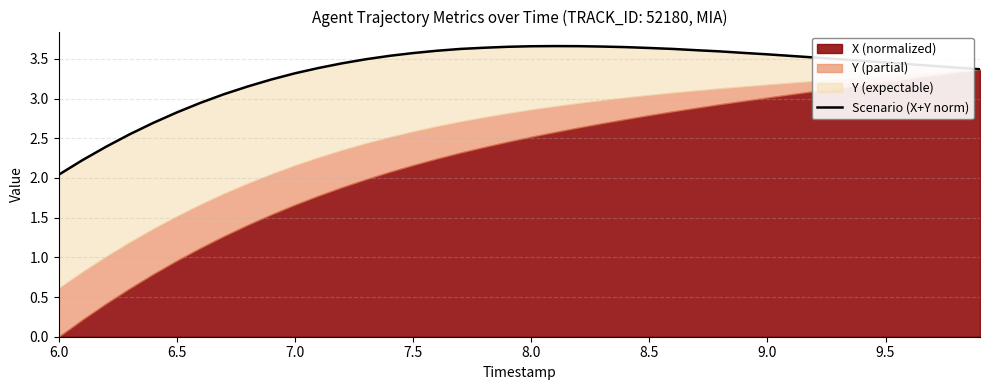

The value at 9.5 is 3.5. True or false?

True